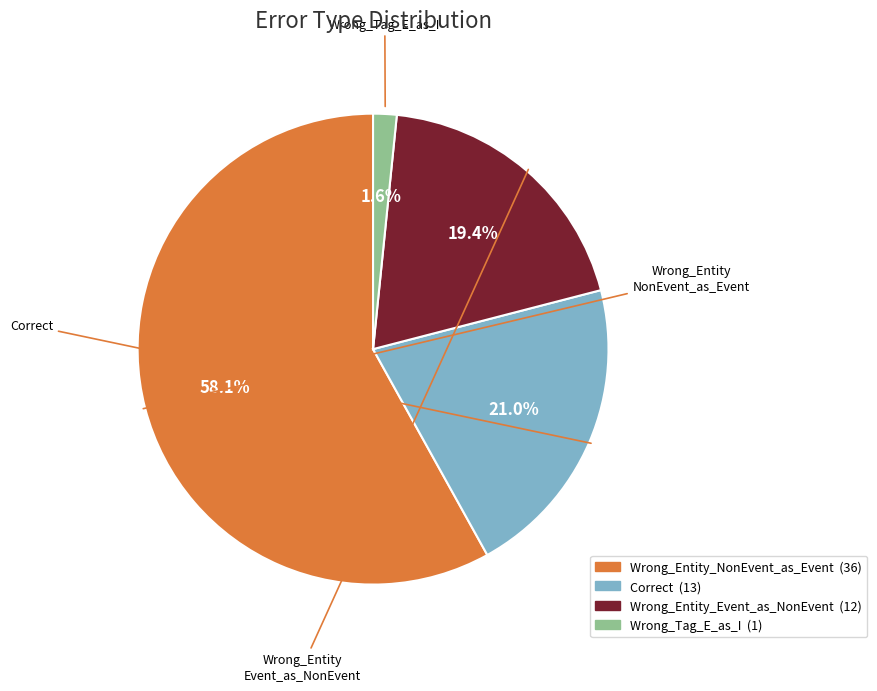

Do Correct and Wrong_Entity_NonEvent_as_Event together represent more than half of the pie?

Yes